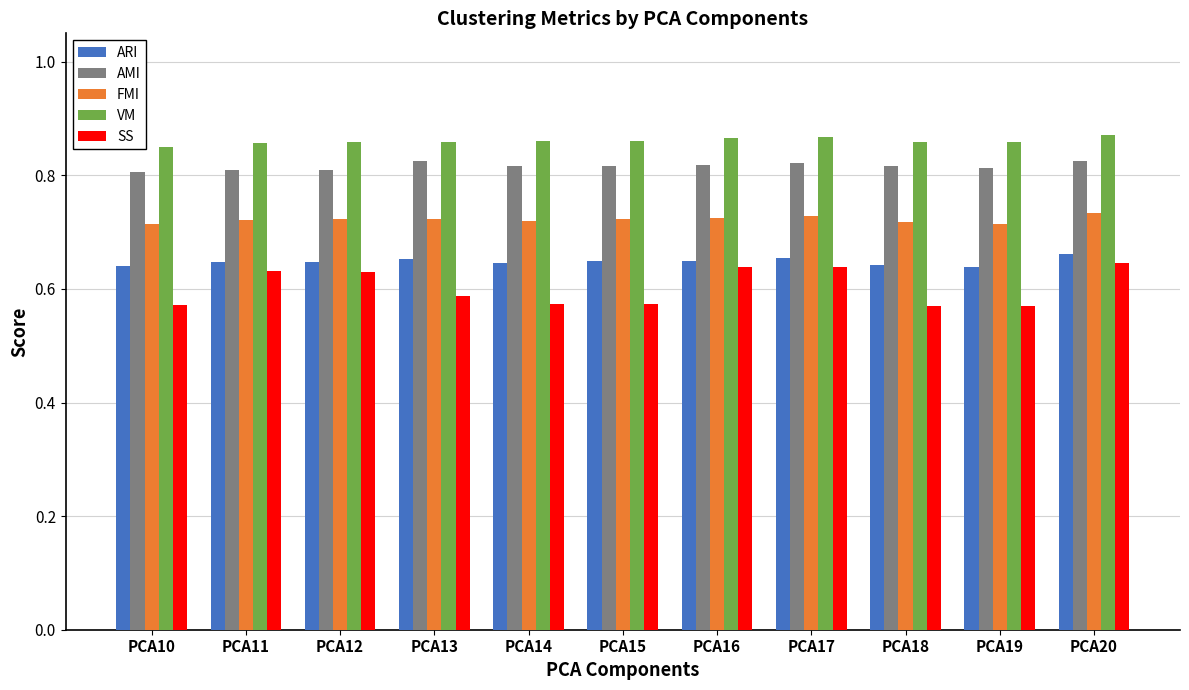

Which series has the widest spread of values?

SS